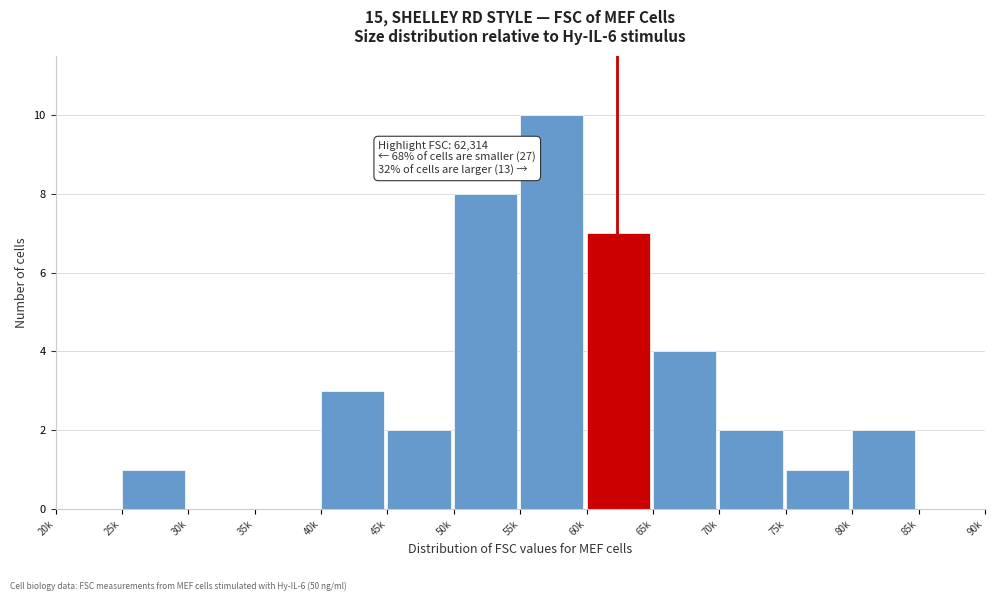

Reading left to right, transcribe all the data shown in this chart.

20k=0	25k=1	30k=0	35k=0	40k=3	45k=2	50k=8	55k=10	60k=7	65k=4	70k=2	75k=1	80k=2	85k=0